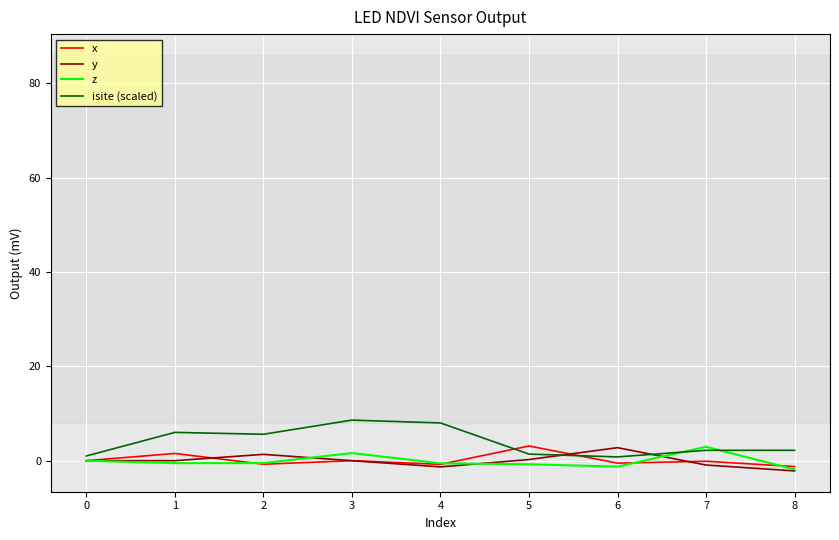

What is the sum of all z values?

-0.9